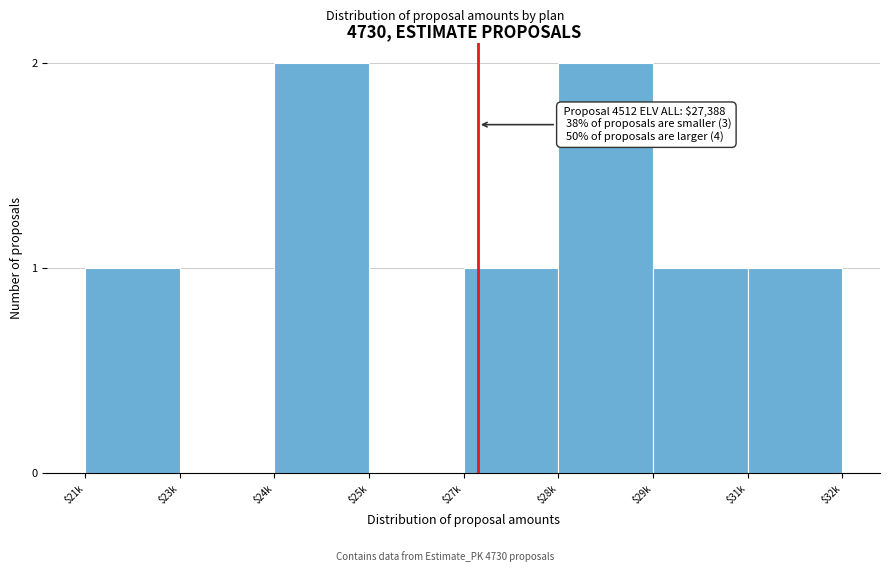

True or false: the data shows 3 at $28k.

False